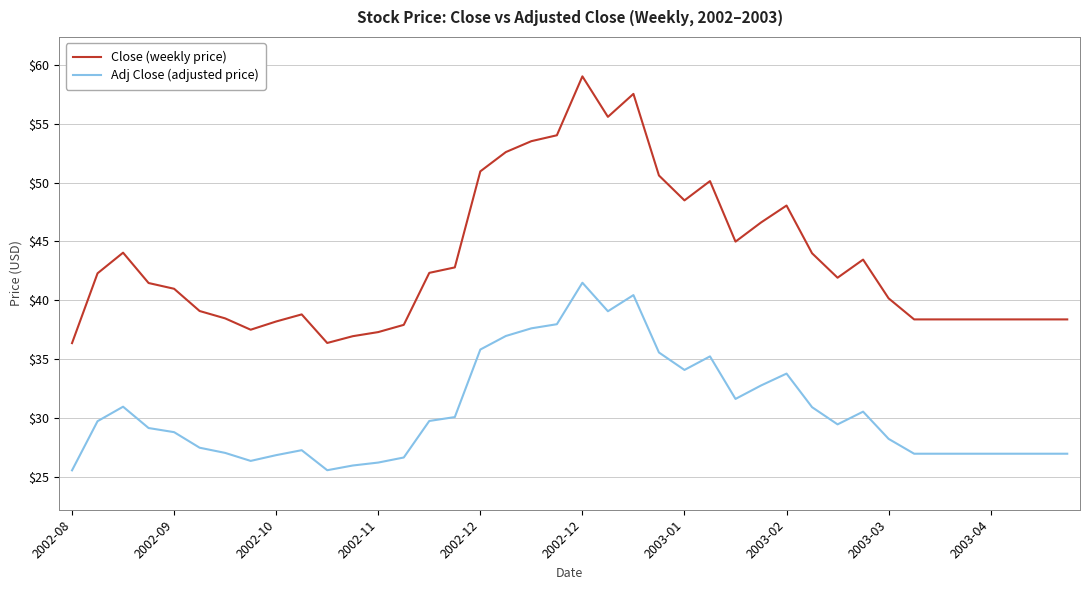

Which series has the largest total across all categories?

Close (weekly price)